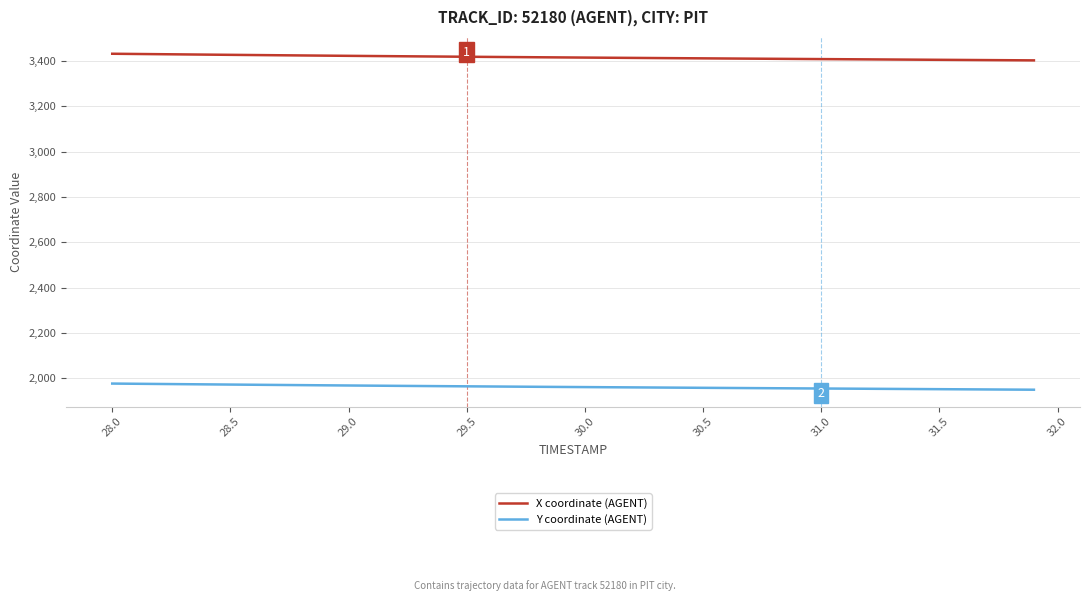

What is the smallest value displayed?

1949.5